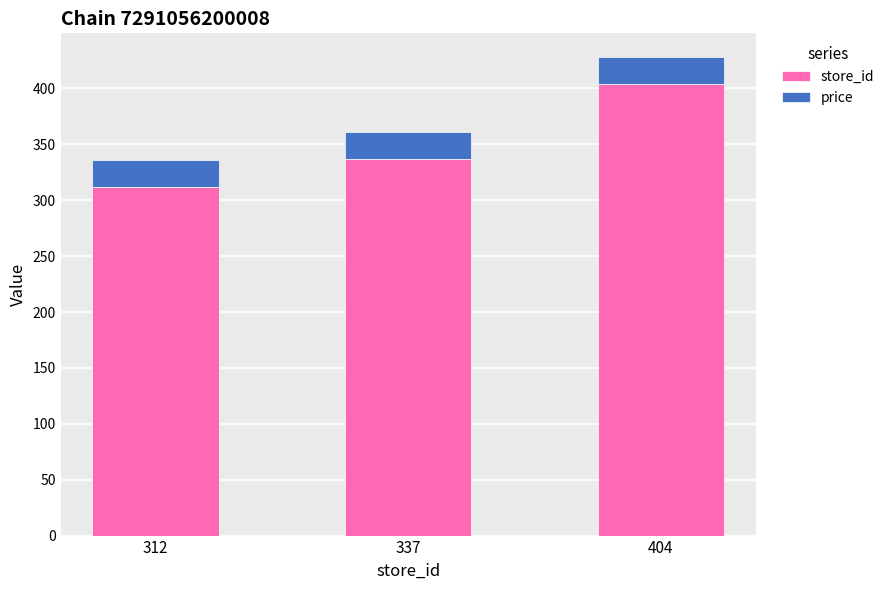

What is the minimum value for store_id?

312.0